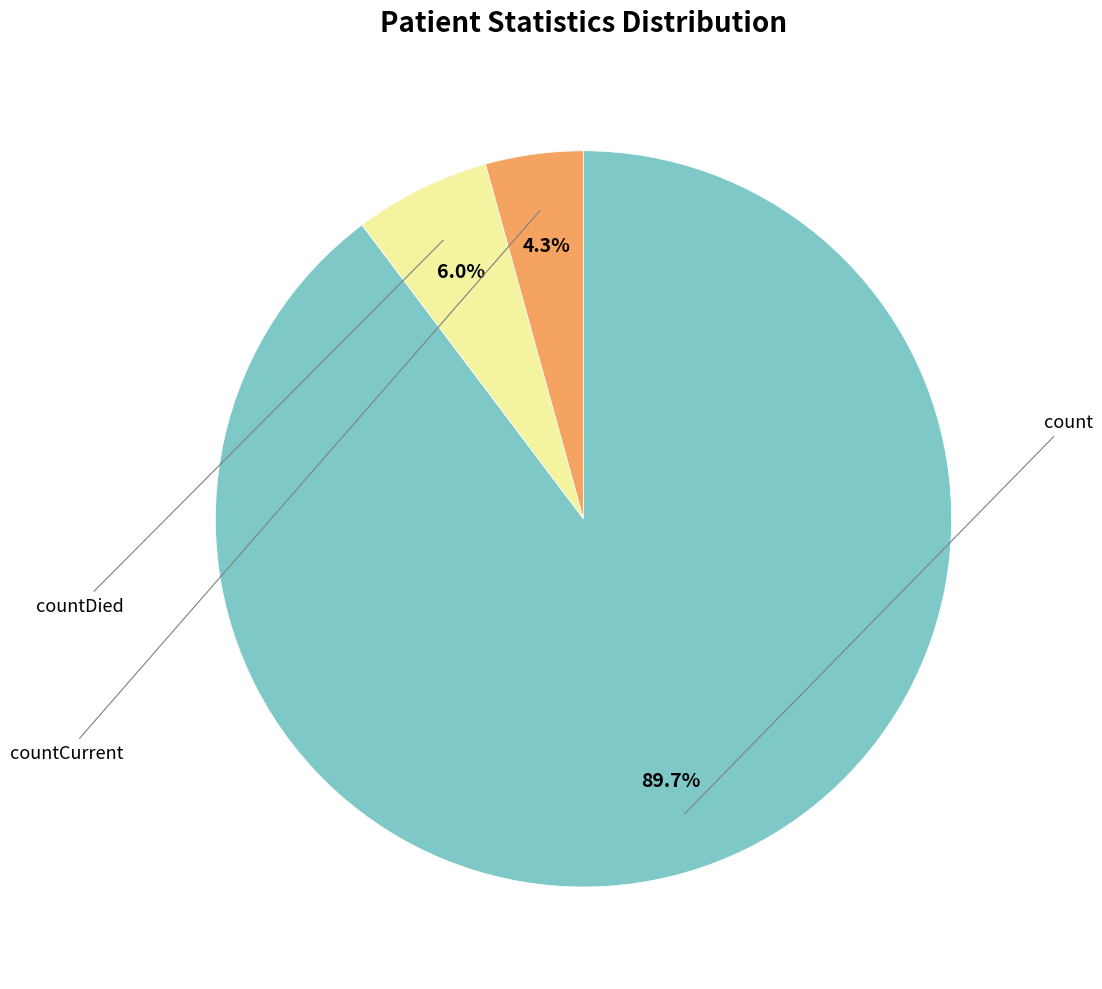

Is there any slice that represents more than half of the pie?

Yes